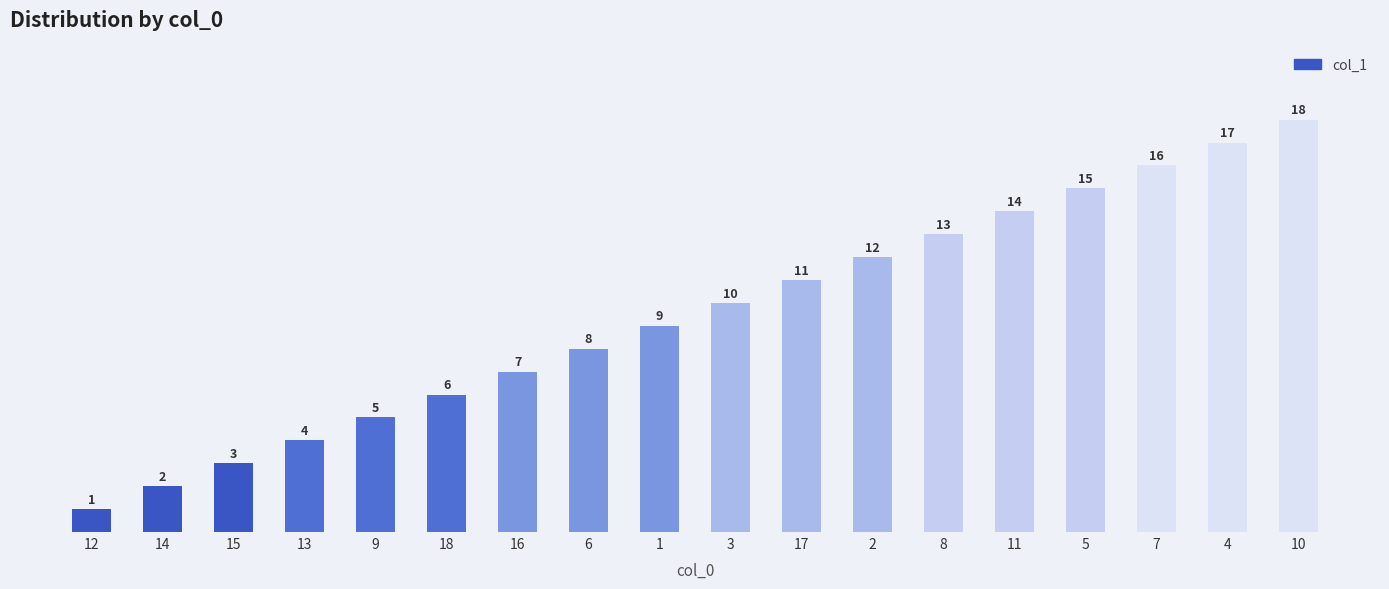

What is the value of the 15th bar from the left?

15